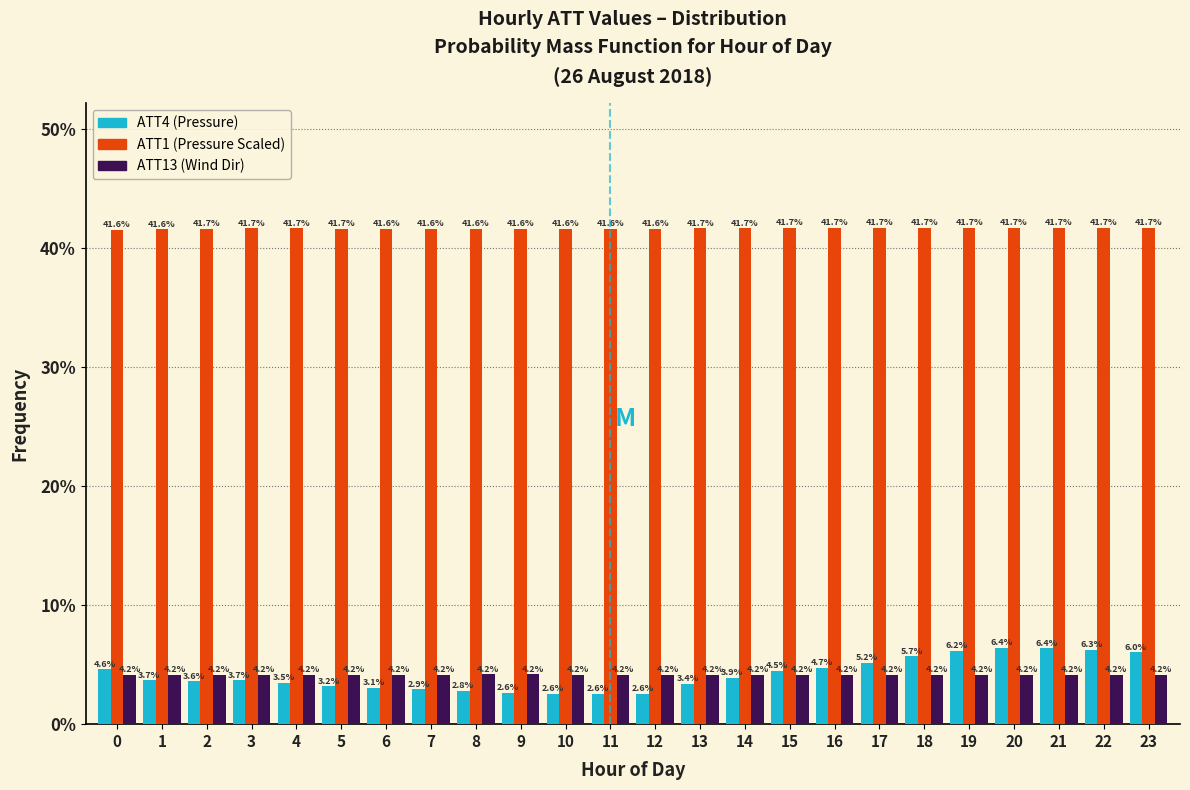

What is the greatest value displayed?

41.7